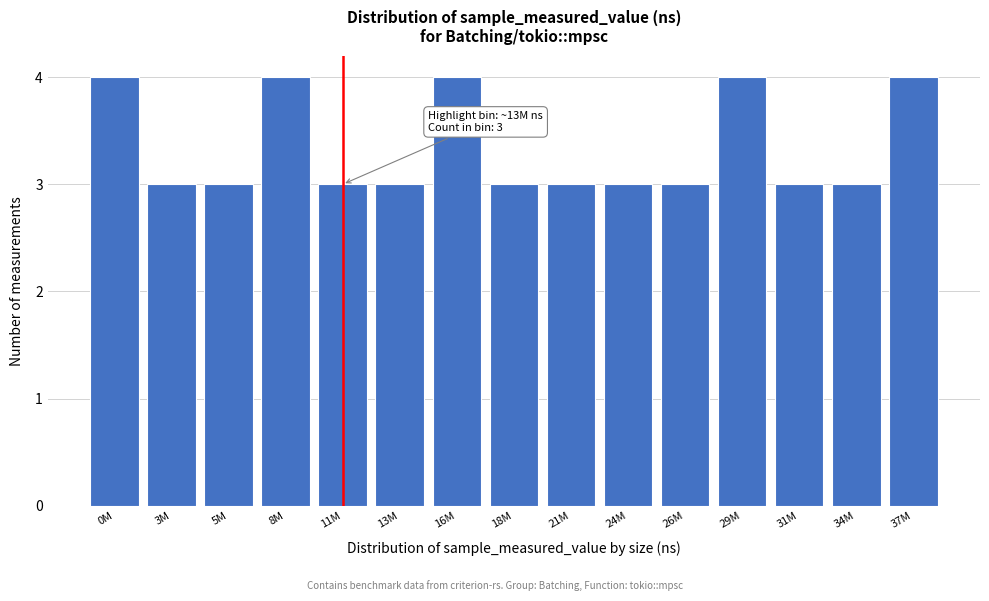

Reading left to right, list all the values displayed in this chart.

4	3	3	4	3	3	4	3	3	3	3	4	3	3	4